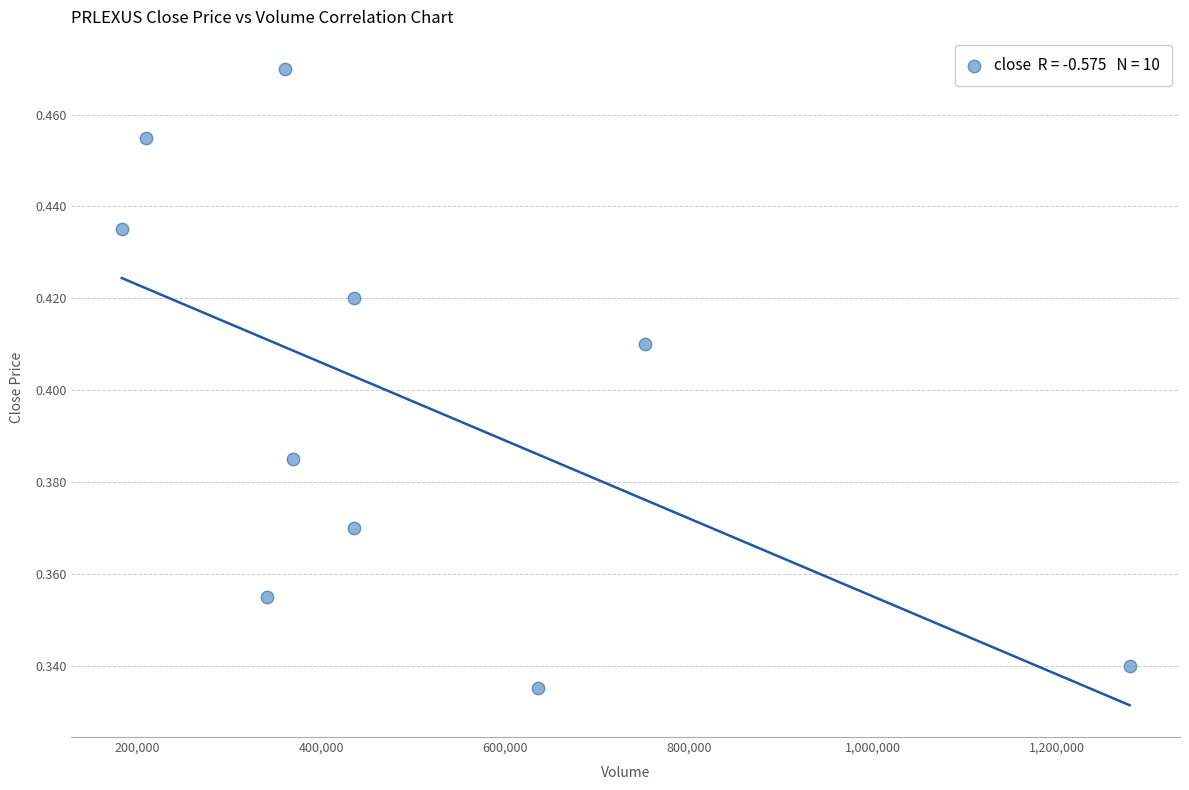

What is the range of X values (max minus min)?

1096600.0